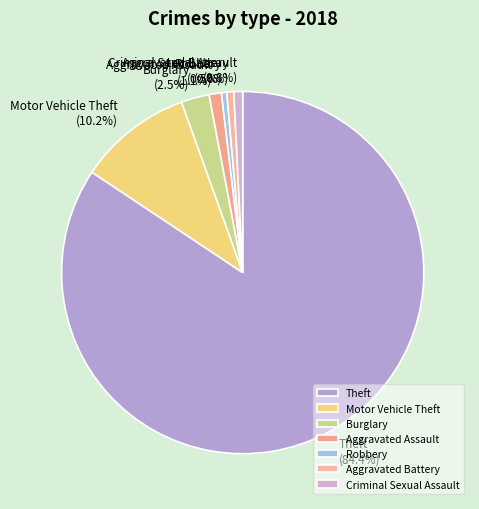

How many slices are in this pie chart?

7